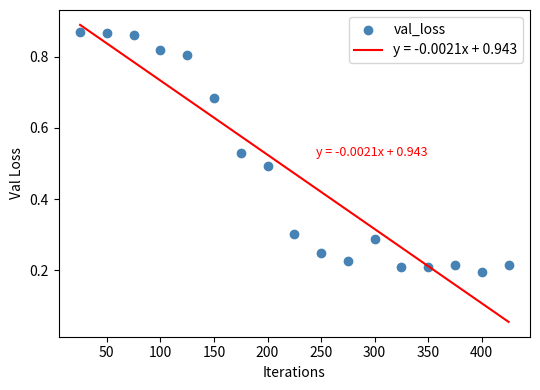

What is the range of X values (max minus min)?

400.0